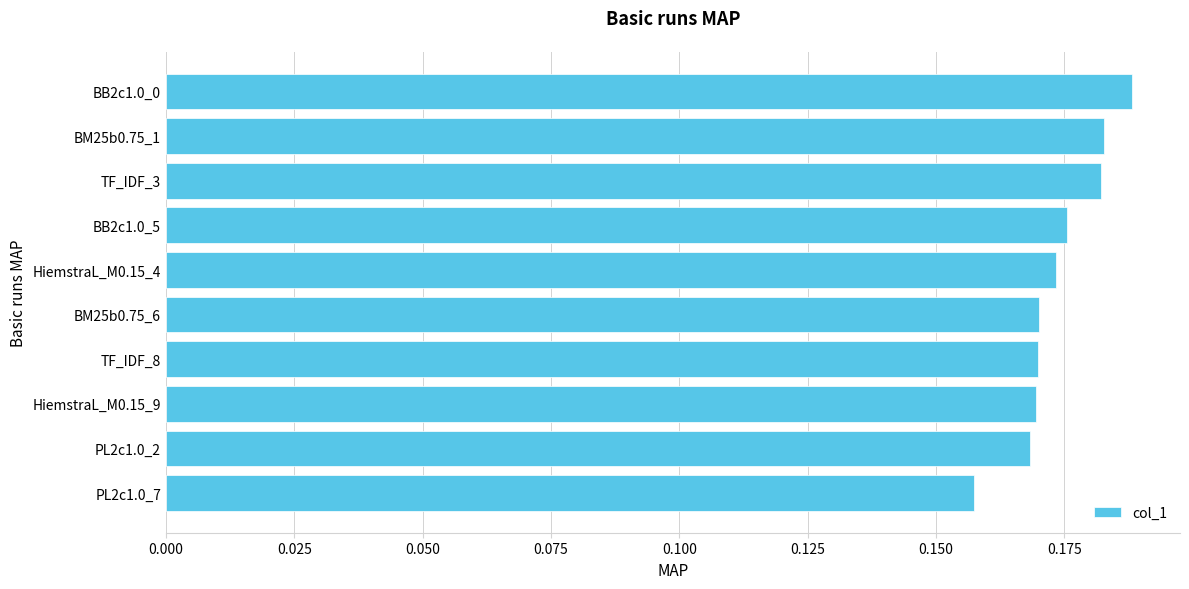

What is the sum of all values?

1.7